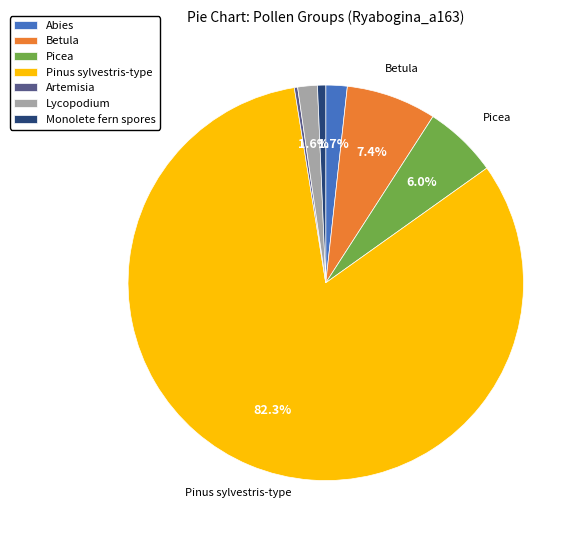

What percentage is NOT represented by Picea?

94.0%